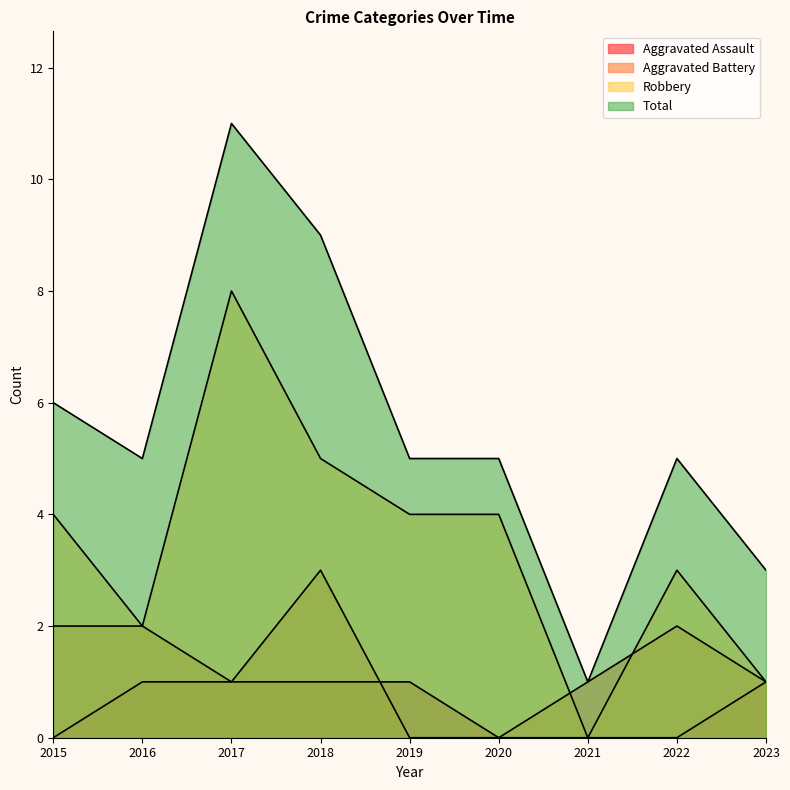

Reading left to right, transcribe all the data shown in this chart.

Aggravated Assault: 0	1	1	1	1	0	0	0	1
Aggravated Battery: 2	2	1	3	0	0	1	2	1
Robbery: 4	2	8	5	4	4	0	3	1
Total: 6	5	11	9	5	5	1	5	3